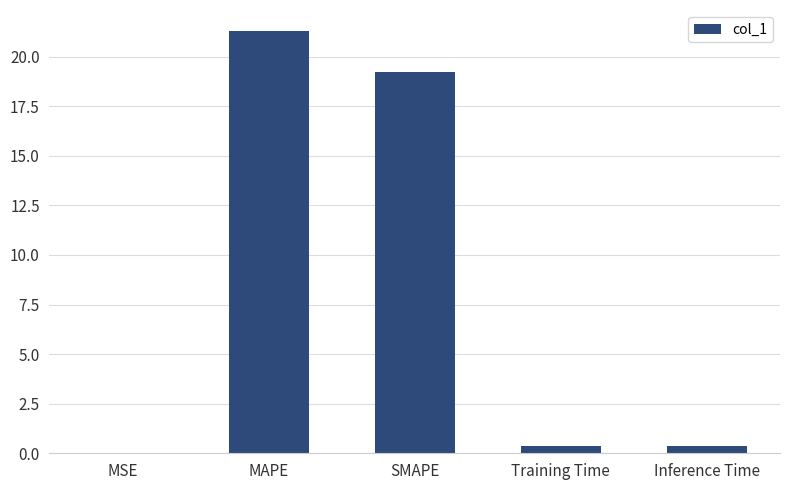

What is the greatest value displayed?

21.3